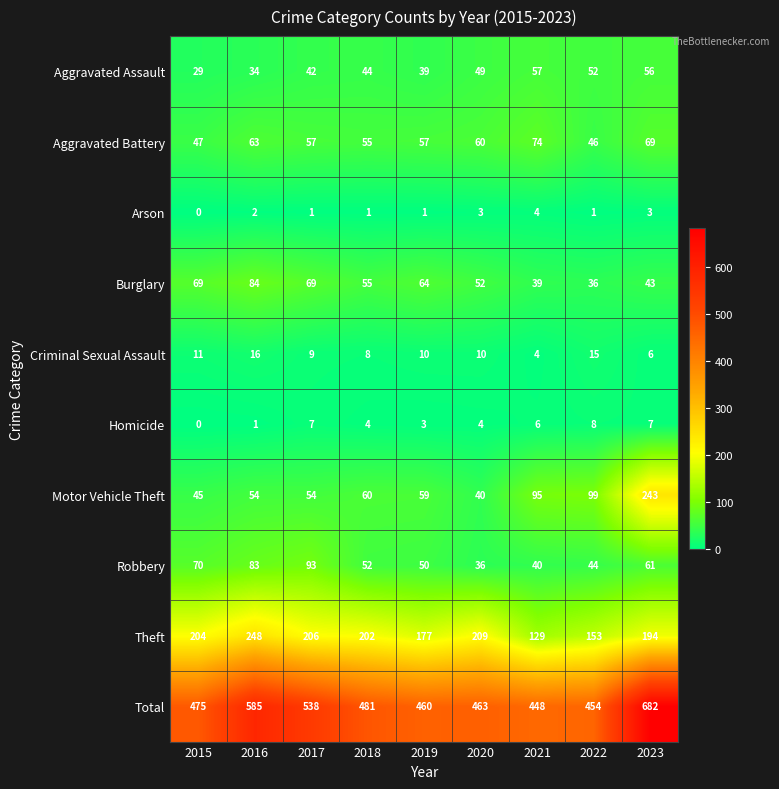

Which series has the largest total across all categories?

Total